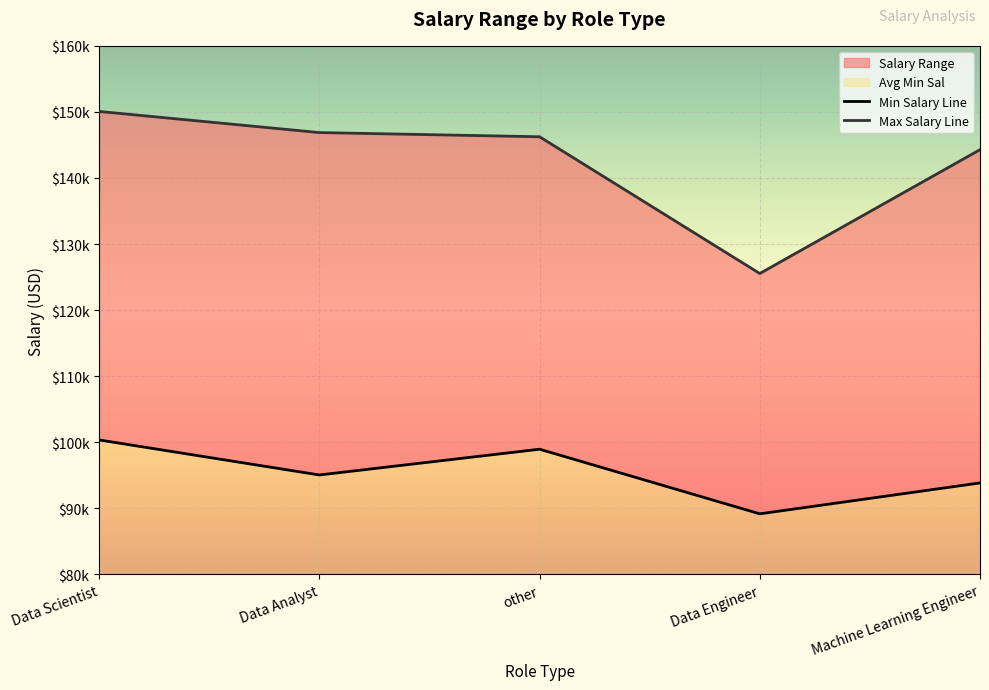

What value does the Max Salary Line series have at Data Engineer?

125545.5